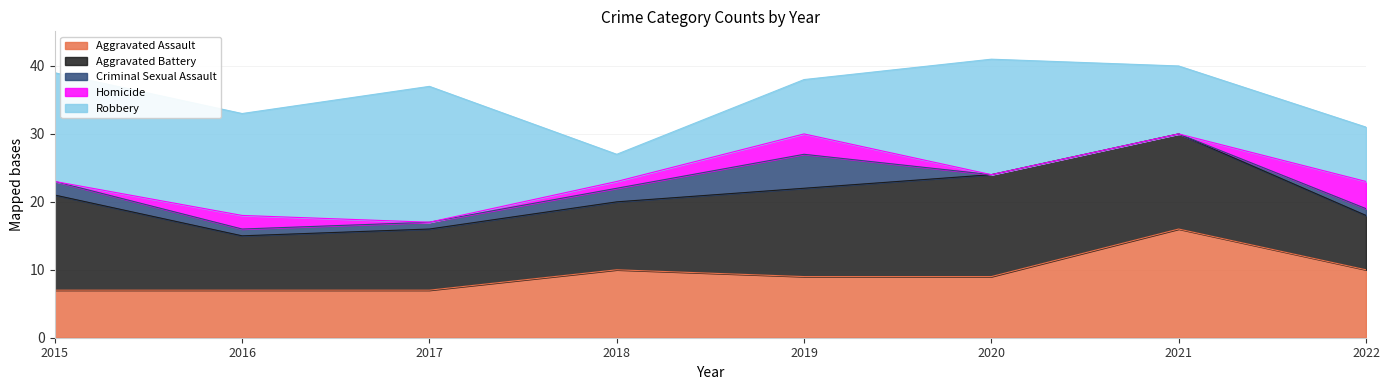

What is the maximum value for Aggravated Assault?

16